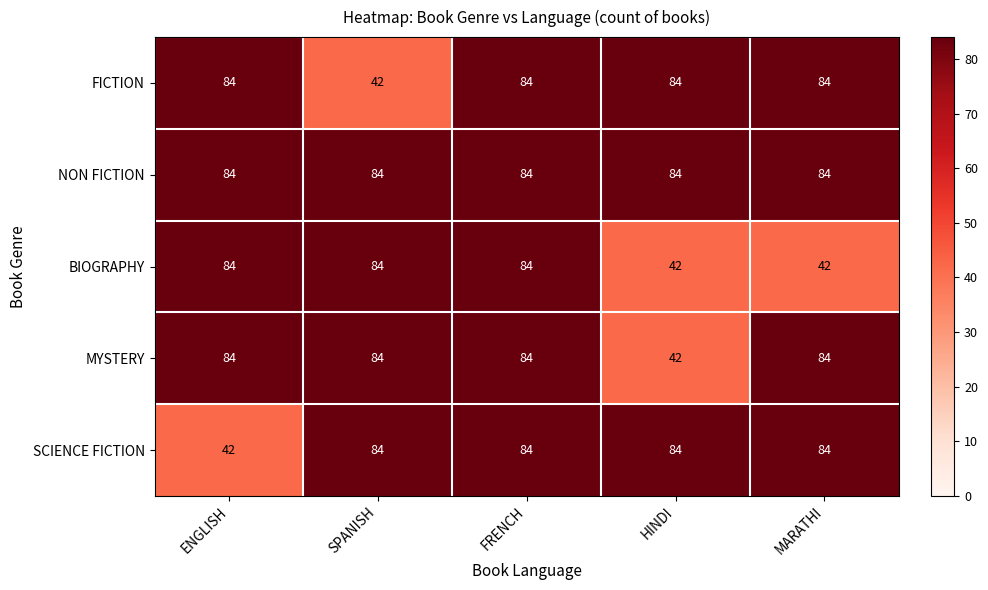

True or false: FICTION has a value of 84 at HINDI.

True